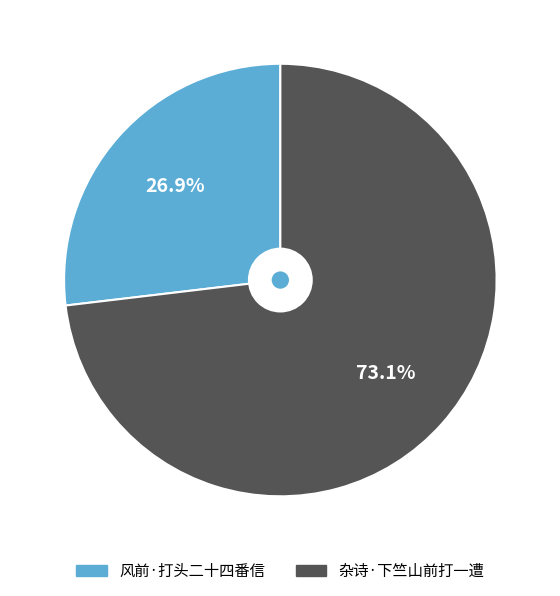

What percentage is the 杂诗·下竺山前打一遭 slice, to the nearest percent?

73%